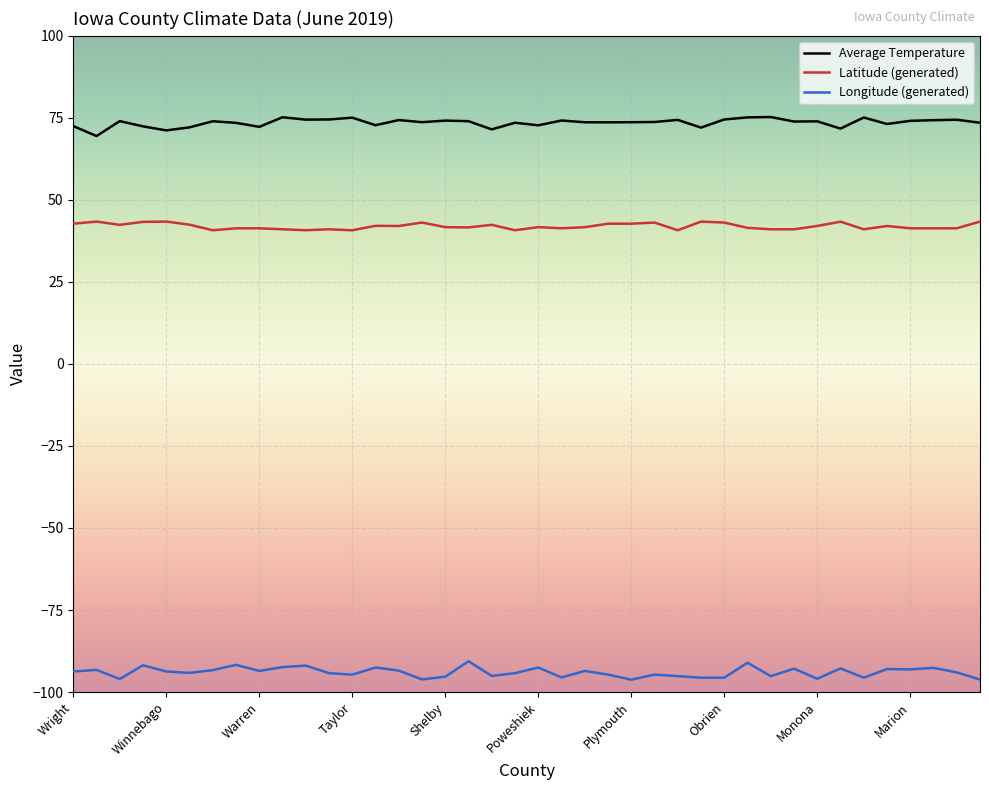

Which series has the largest total across all categories?

Average Temperature